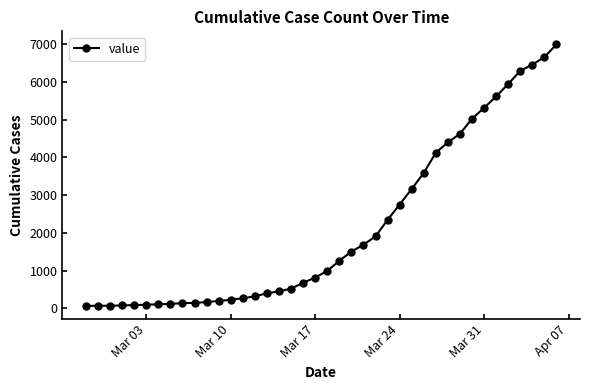

What is the greatest value displayed?

6994